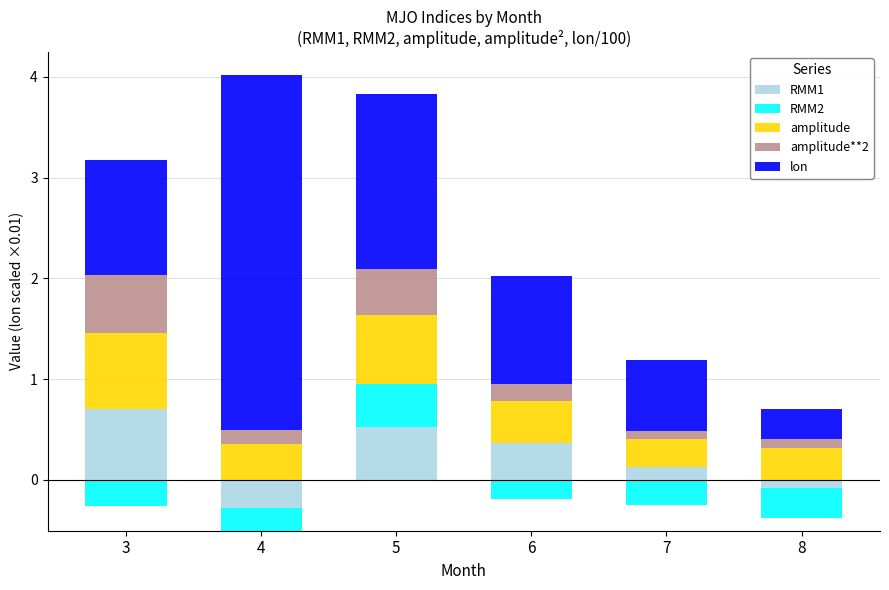

Rank the series by their maximum value, from lowest to highest.

RMM2, amplitude**2, RMM1, amplitude, lon